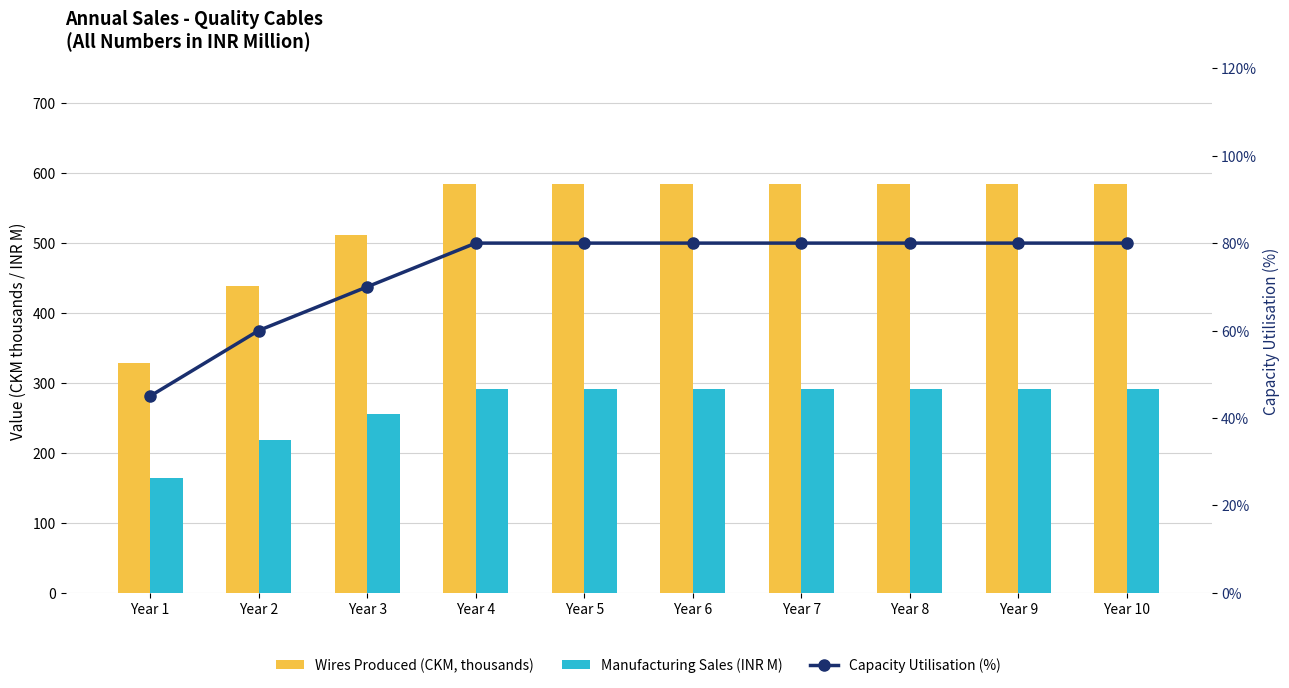

True or false: Manufacturing Sales (INR M) has a value of 292.0 at Year 7.

True